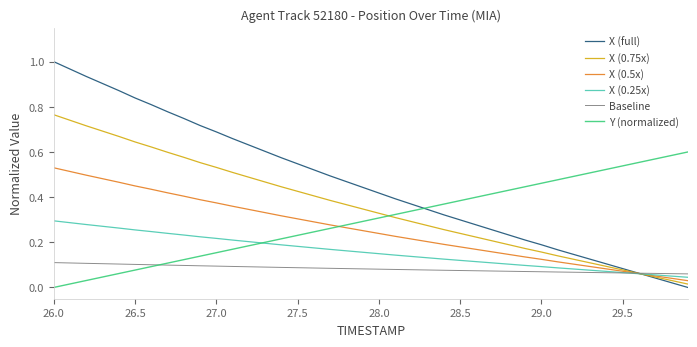

List the series in order of their peak value, lowest first.

Baseline, X (0.25x), X (0.5x), Y (normalized), X (0.75x), X (full)